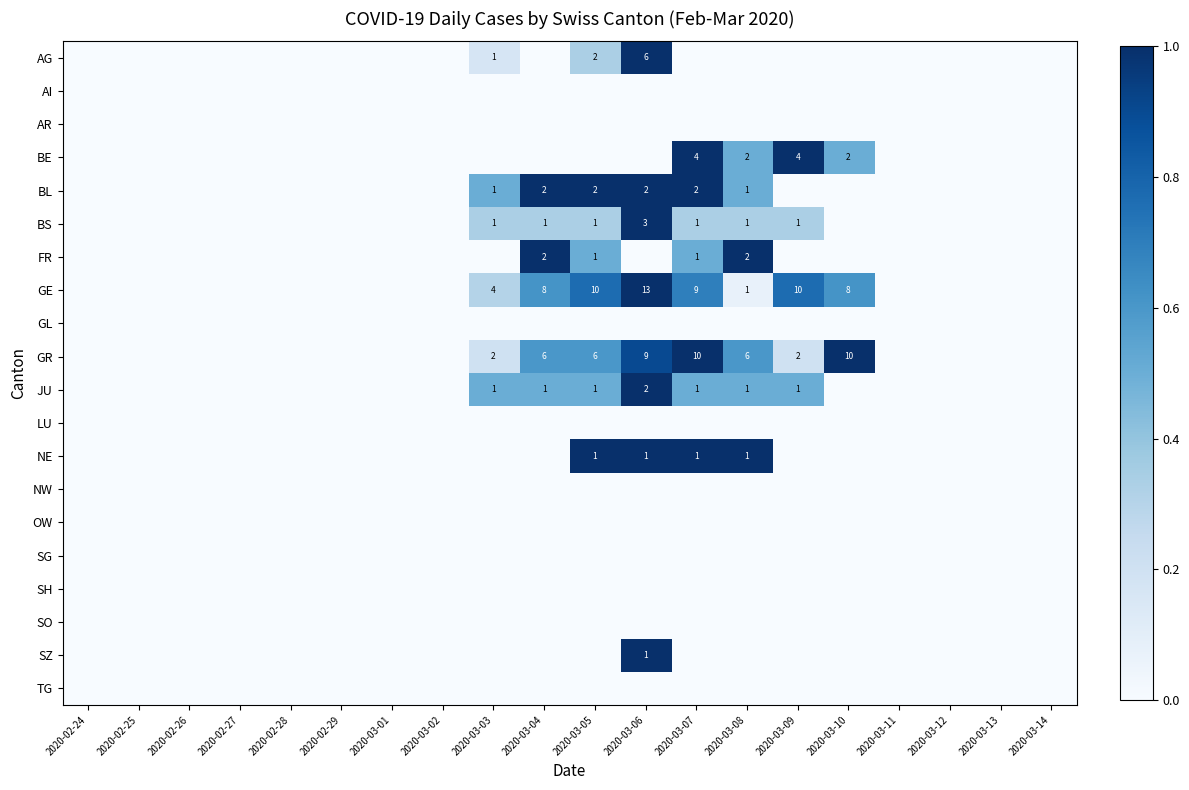

At how many categories does at least one series exceed 0?

8